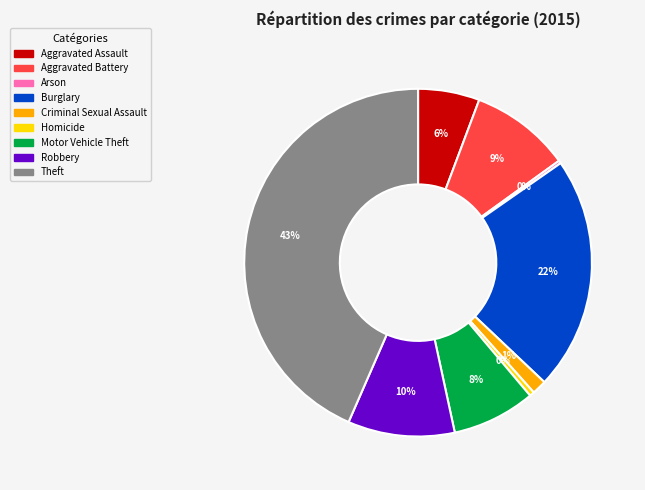

To the nearest percent, what is the average slice percentage?

11%